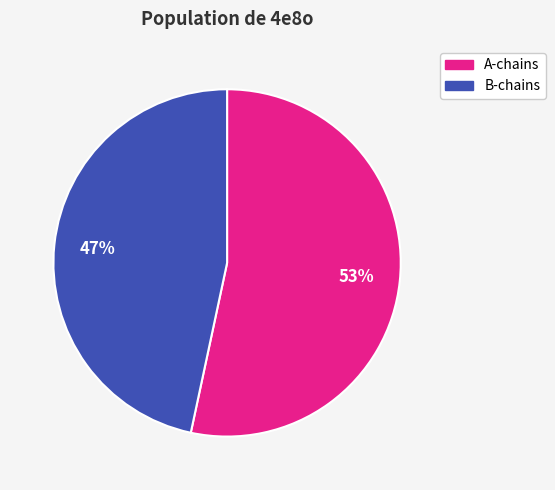

How many slices are in this pie chart?

2